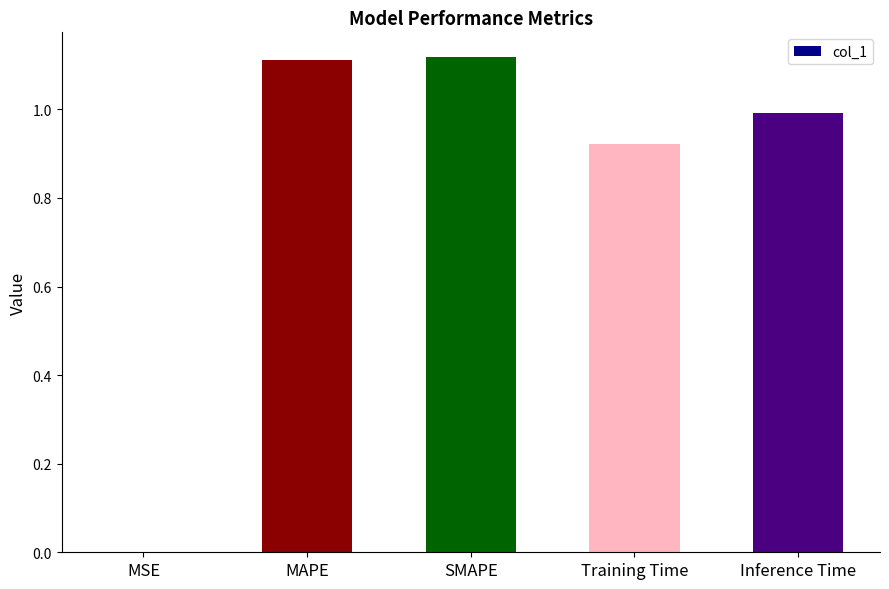

True or false: the data shows 1.7 at SMAPE.

False